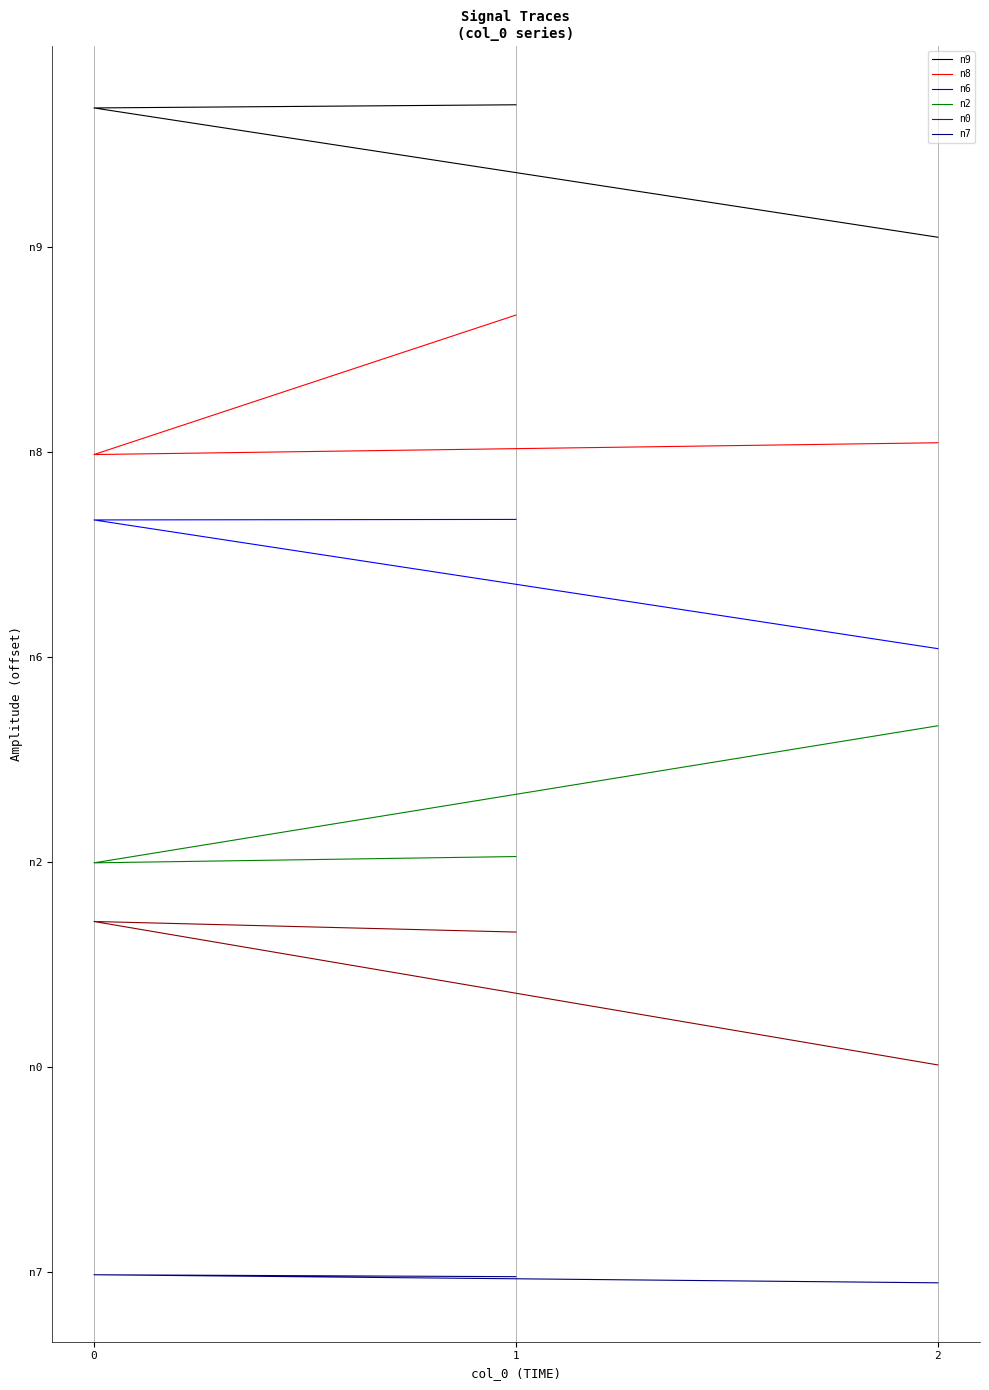

Between 1 and 0, which is larger?

1